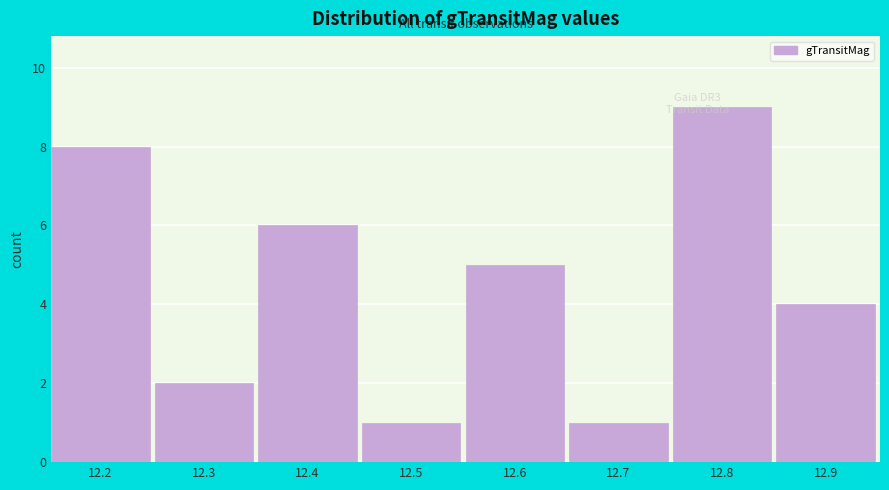

What is the sum of the values at 12.3 and 12.5?

3